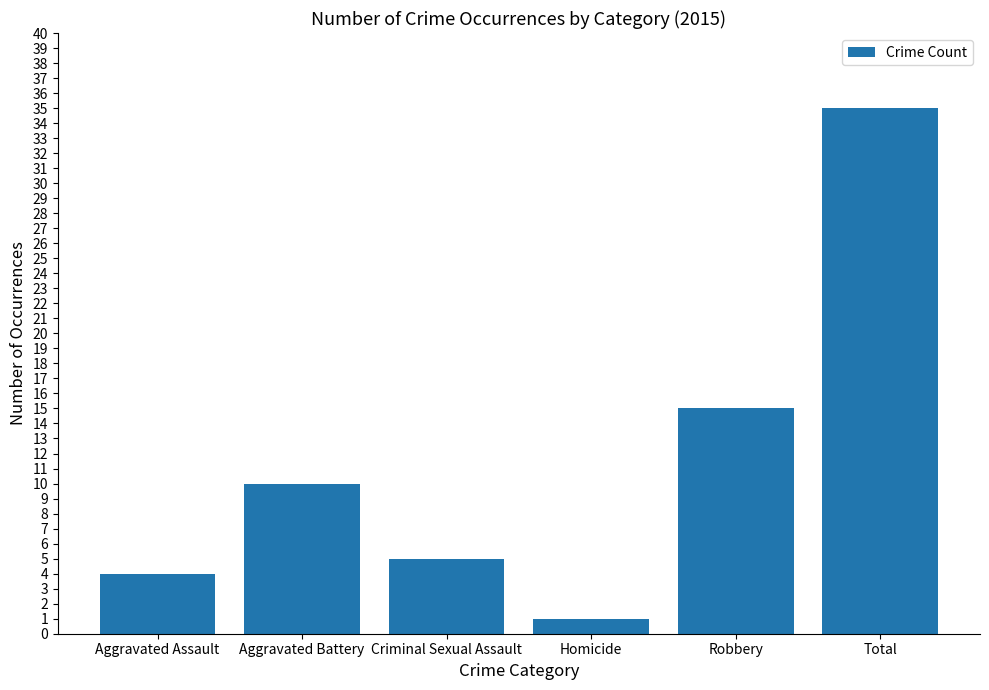

What is the difference between the values at Total and Criminal Sexual Assault?

30